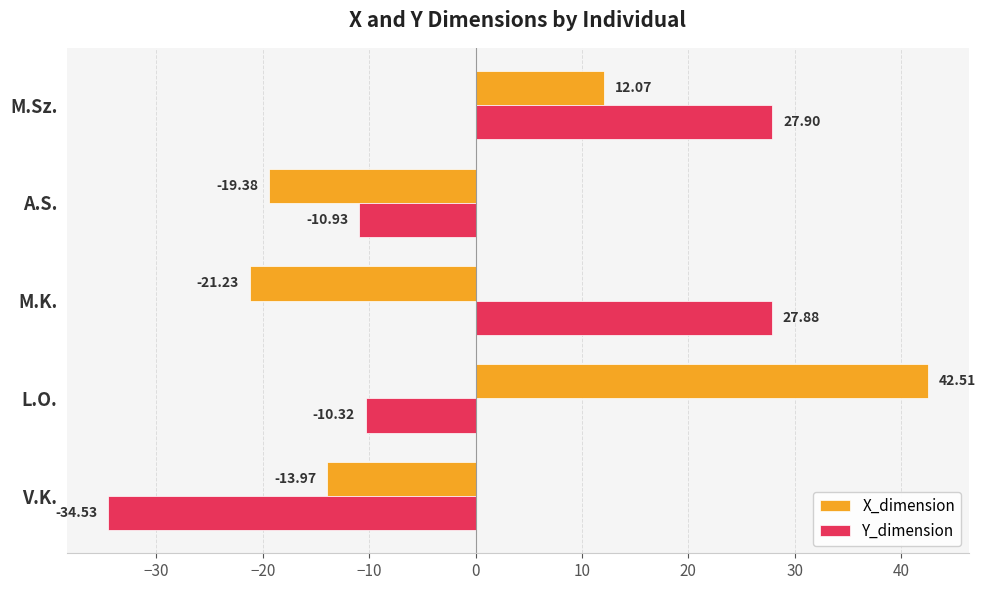

At which category is the sum across all series the highest?

M.Sz.